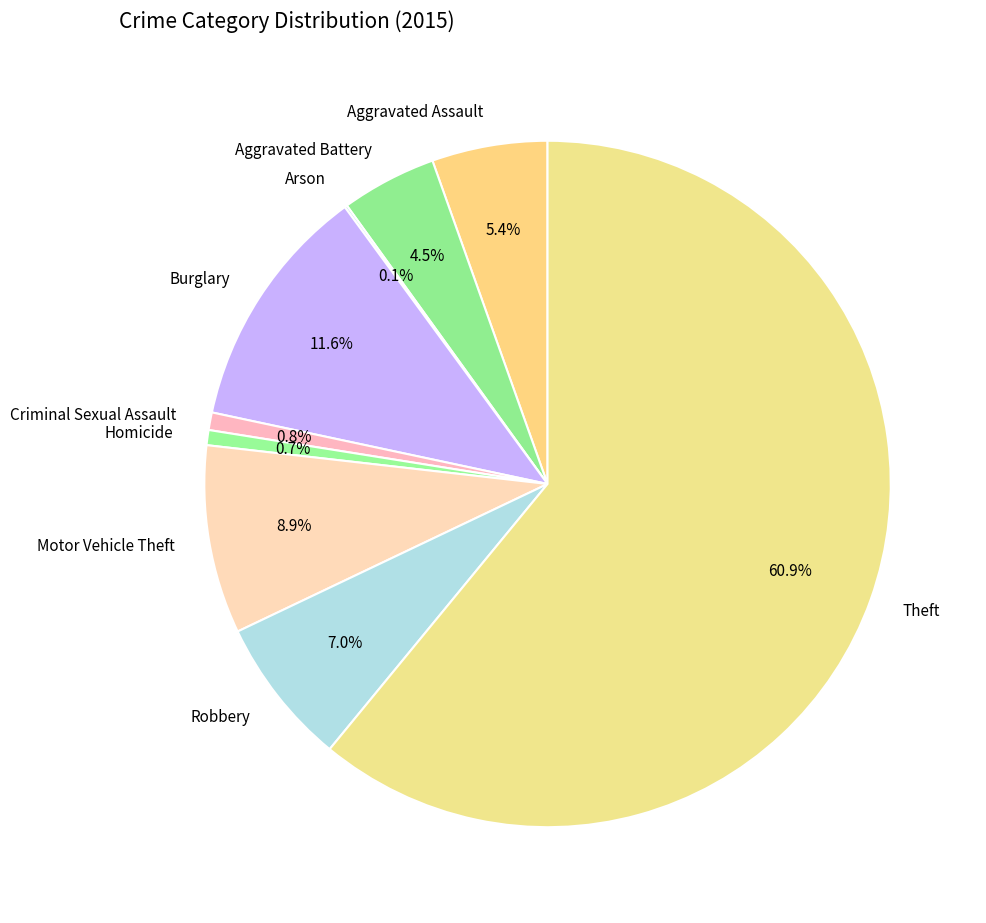

To the nearest percent, what percentage of the pie is Homicide?

1%